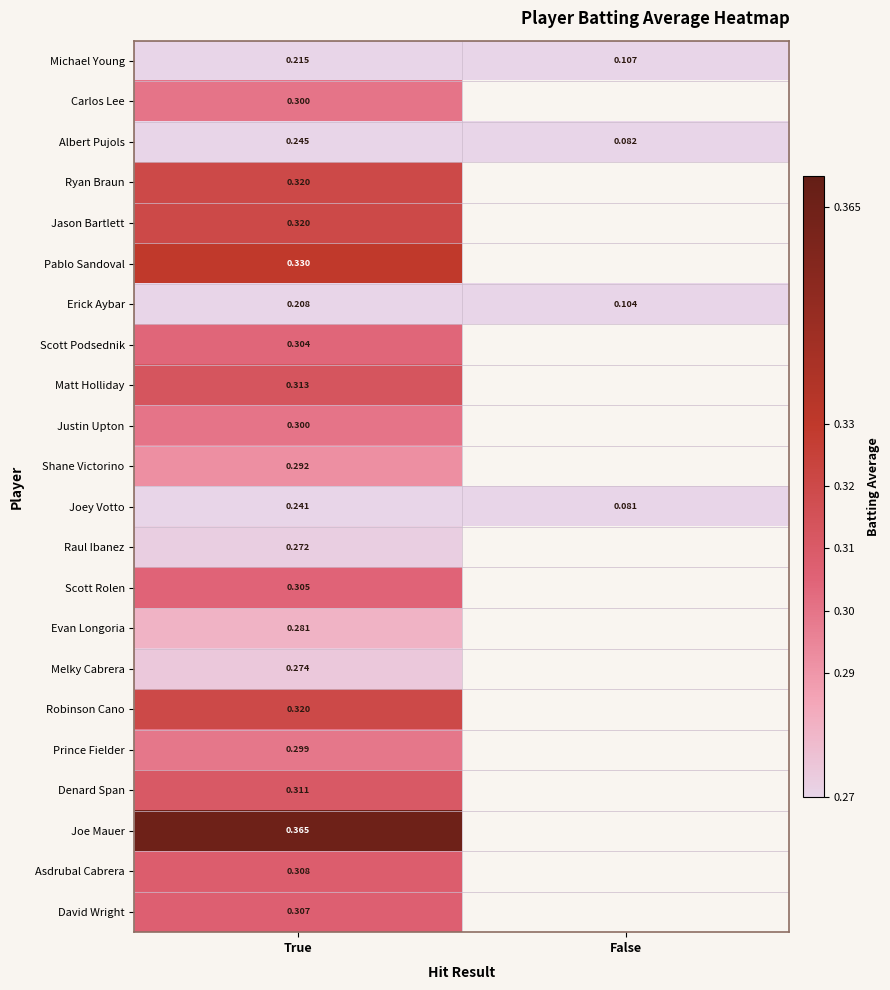

What is the difference between the highest and lowest values at True?

0.2